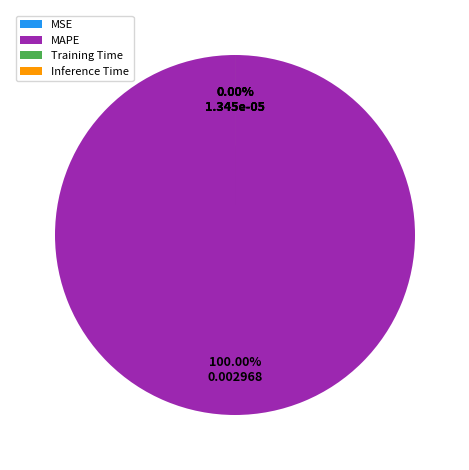

What is the majority slice?

MAPE